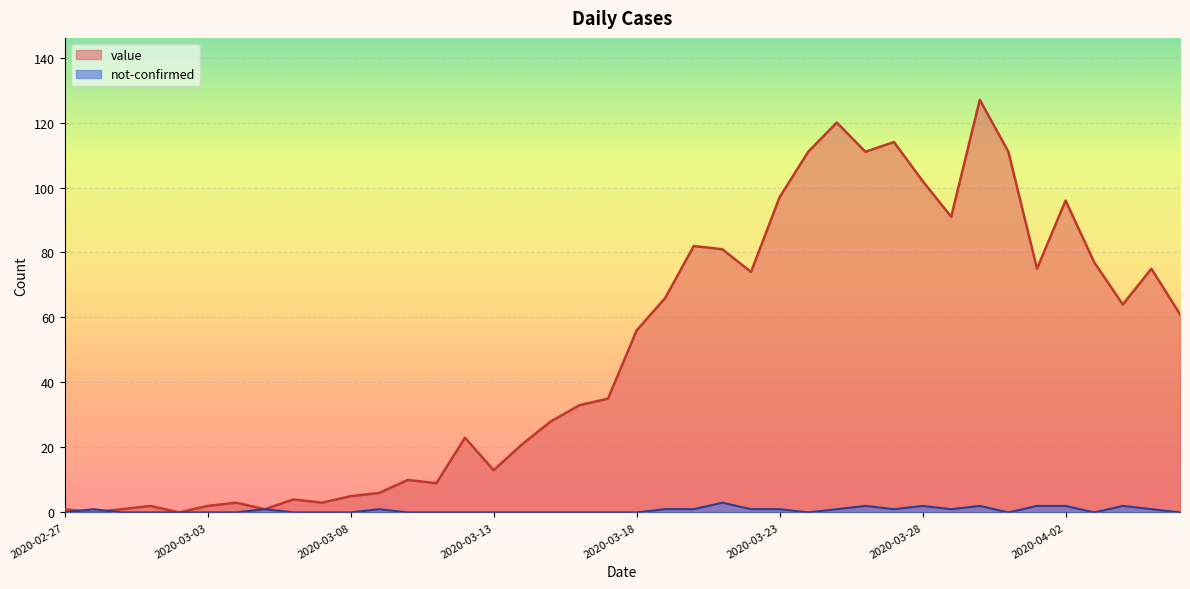

Reading left to right, what are all the values shown in this chart?

value: 1	0	1	2	0	2	3	1	4	3	5	6	10	9	23	13	21	28	33	35	56	66	82	81	74	97	111	120	111	114	102	91	127	111	75	96	77	64	75	61
not-confirmed: 0	1	0	0	0	0	0	1	0	0	0	1	0	0	0	0	0	0	0	0	0	1	1	3	1	1	0	1	2	1	2	1	2	0	2	2	0	2	1	0